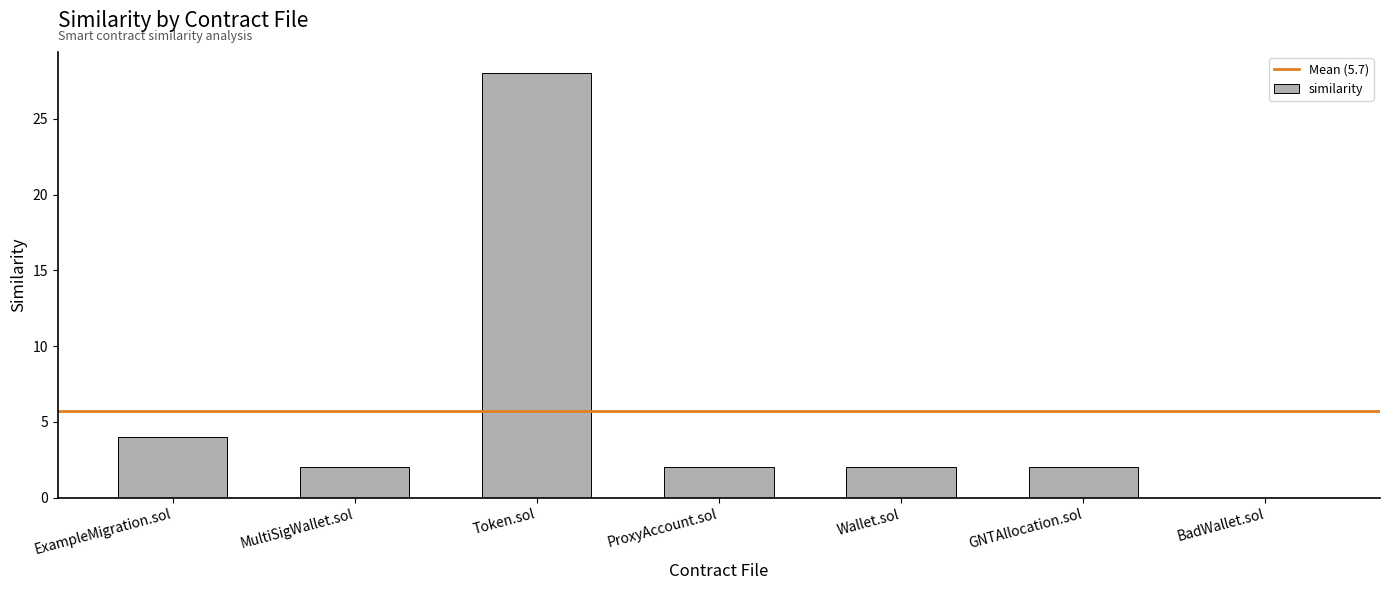

Is it true that the value at BadWallet.sol is 18?

False